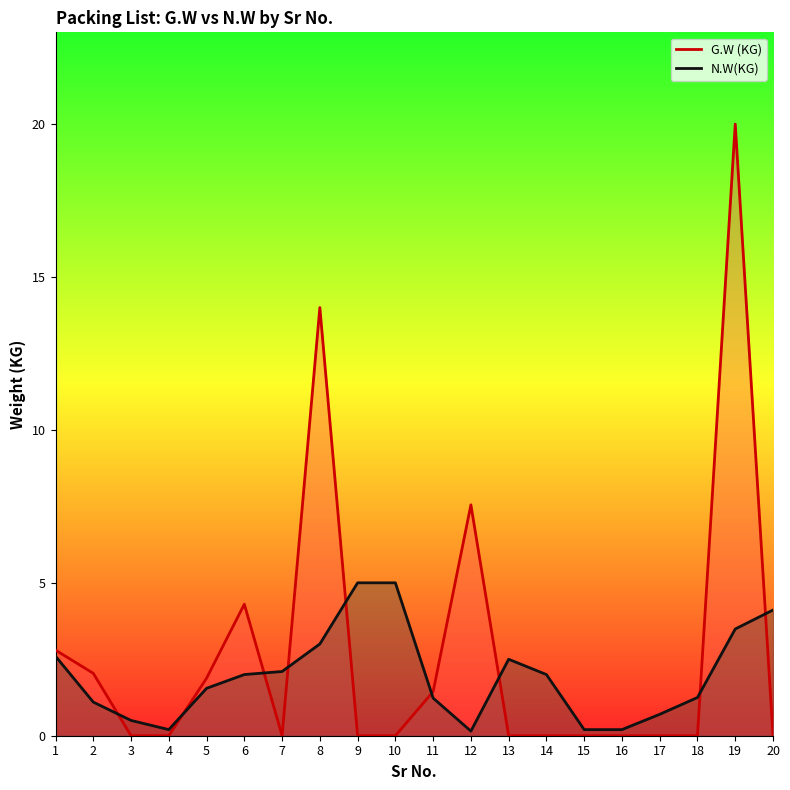

True or false: N.W(KG) and G.W (KG) cross at least once.

True